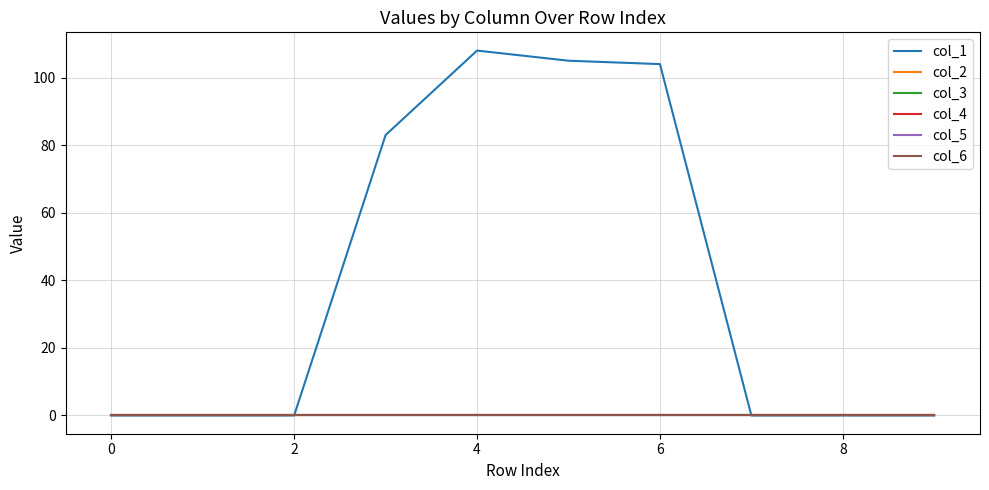

Reading left to right, list all the values displayed in this chart.

col_1: 0	0	0	83	108	105	104	0	0	0
col_2: 0	0	0	0	0	0	0	0	0	0
col_3: 0	0	0	0	0	0	0	0	0	0
col_4: 0	0	0	0	0	0	0	0	0	0
col_5: 0	0	0	0	0	0	0	0	0	0
col_6: 0	0	0	0	0	0	0	0	0	0